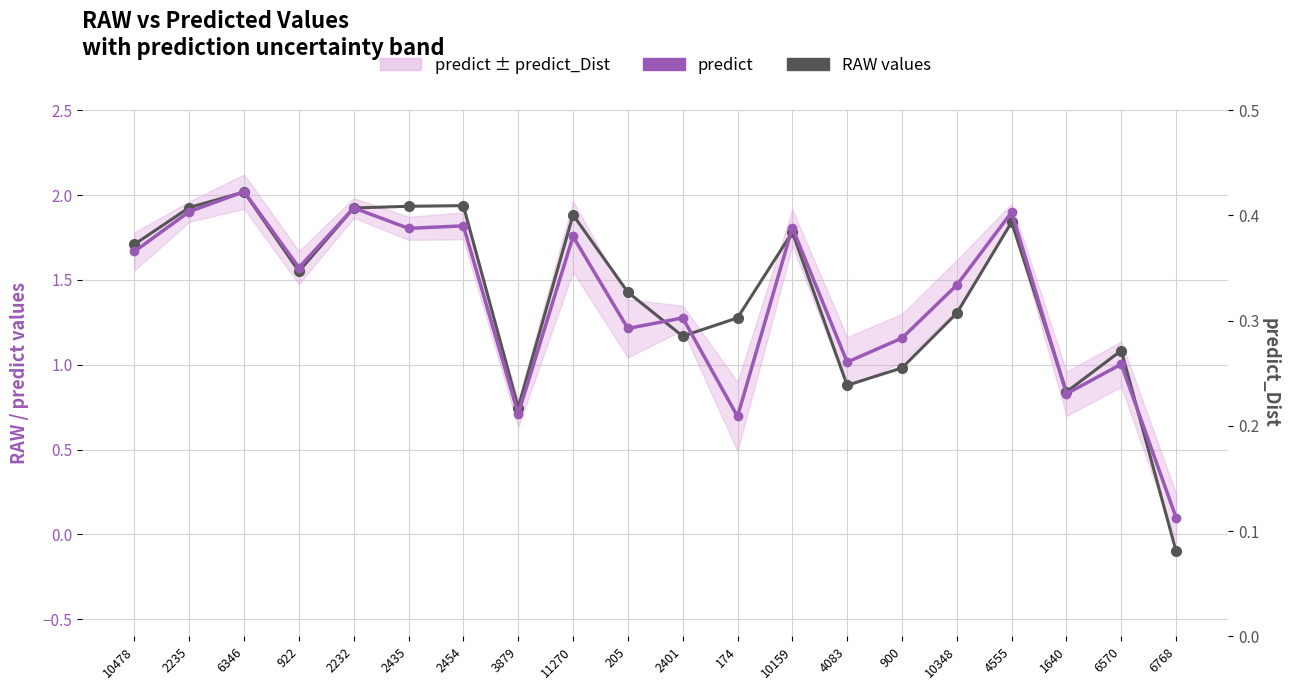

What is the label of the 18th point from the left?

1640